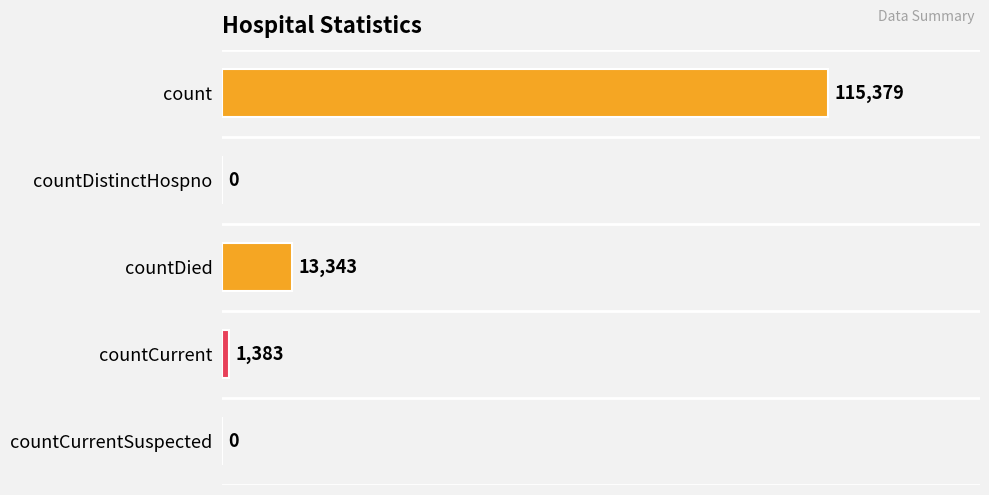

True or false: the data shows 115379 at count.

True